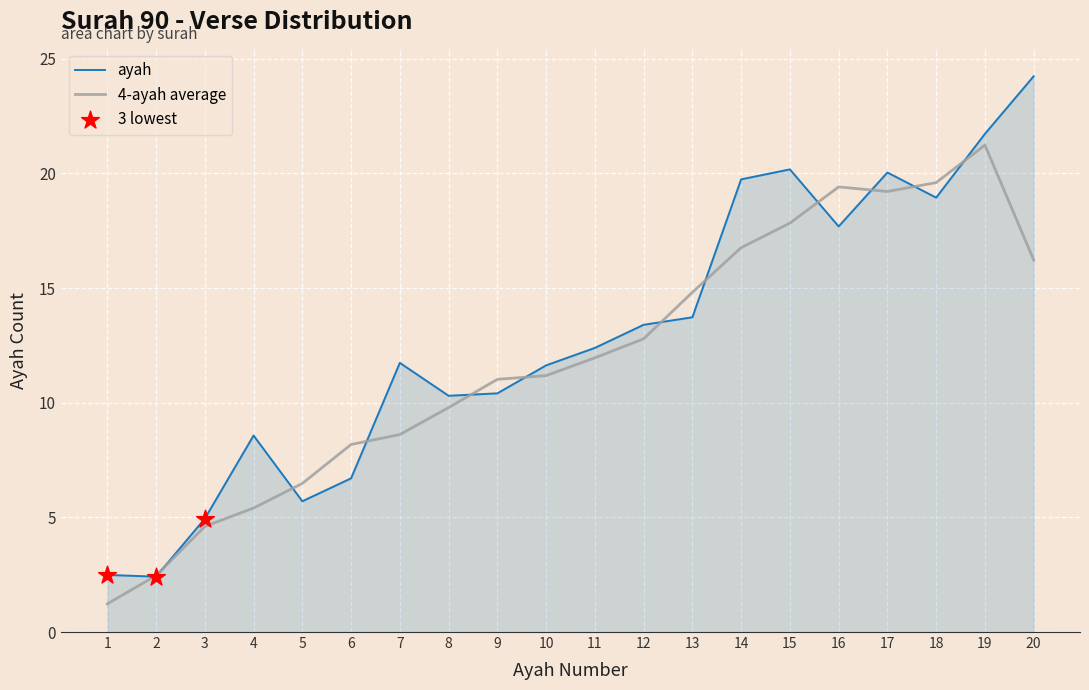

Which series has the largest total across all categories?

ayah